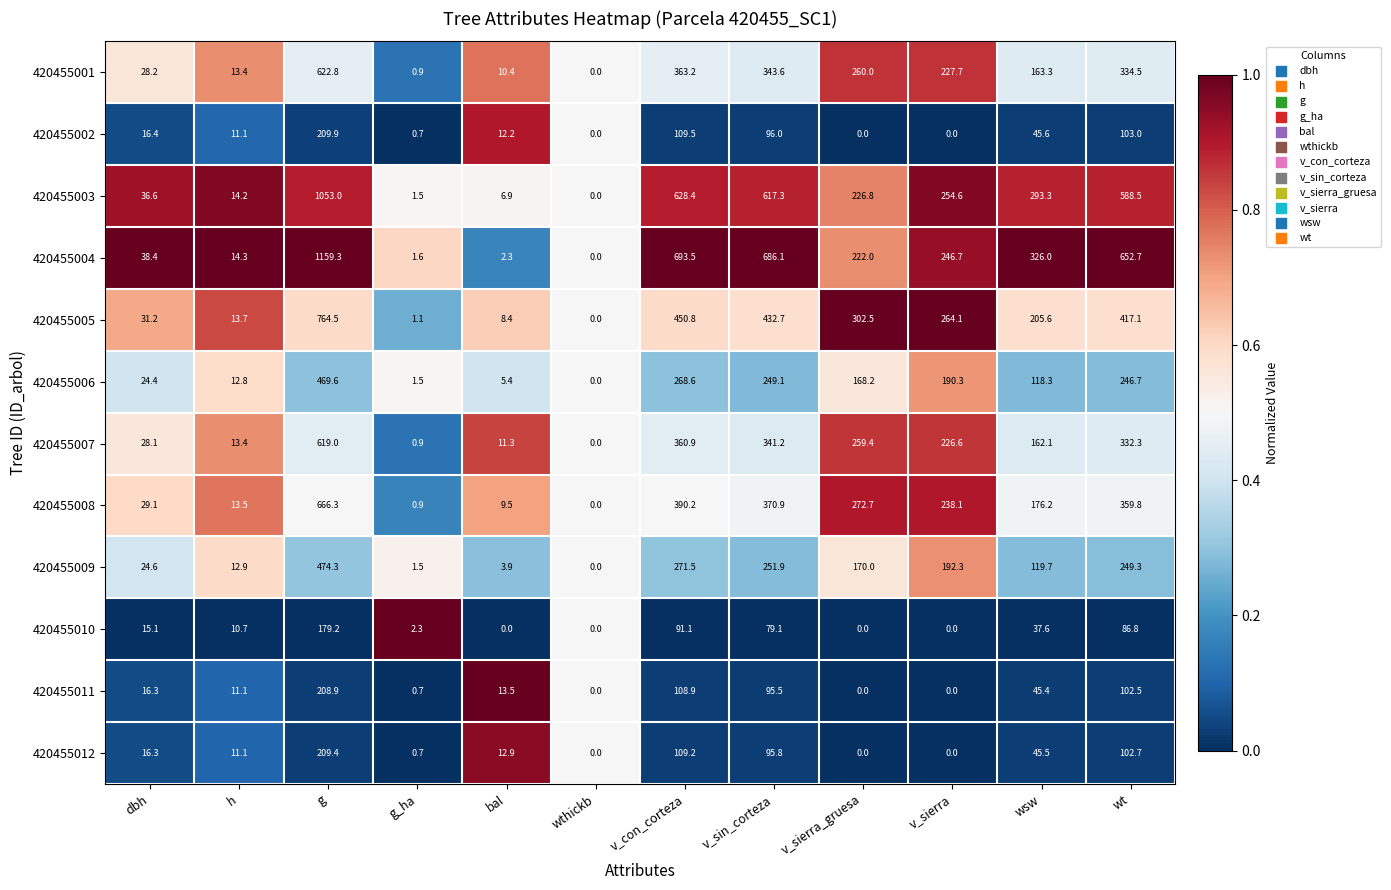

How many distinct data groups are displayed?

12